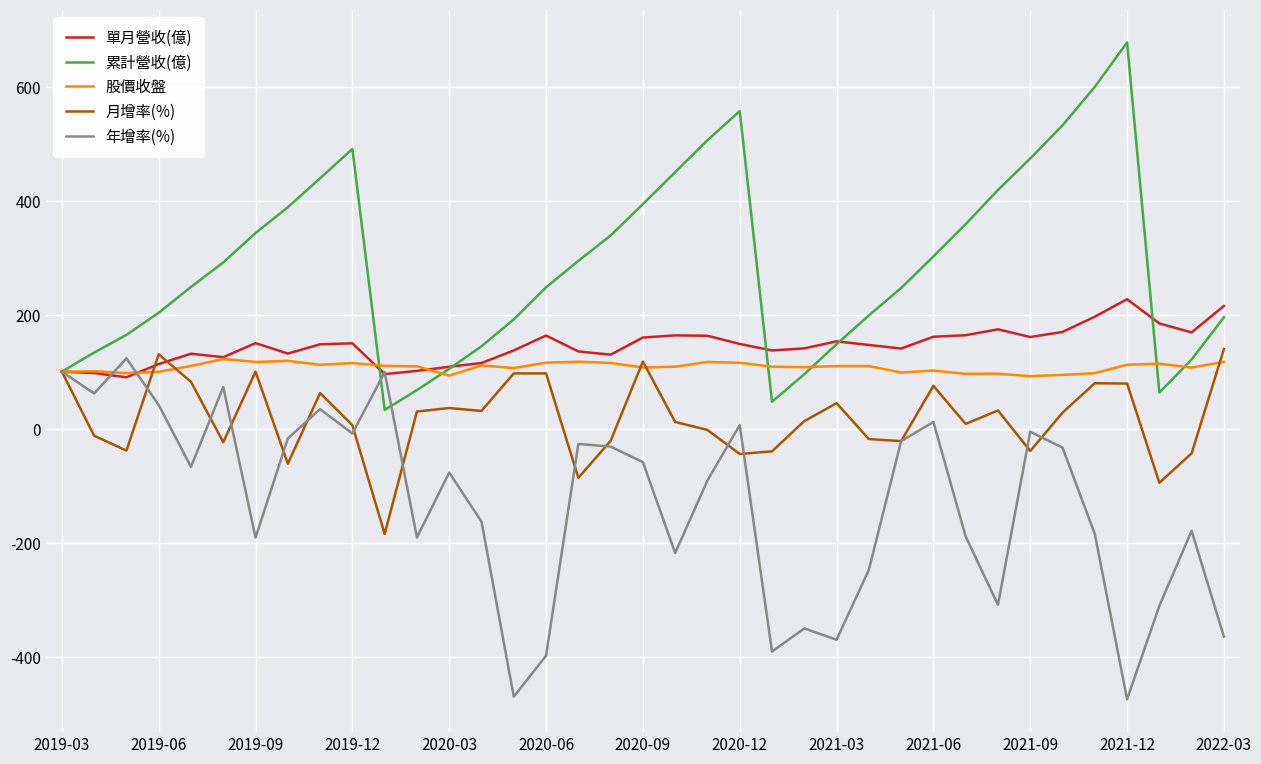

What is the sum of all 月增率(%) values?

669.5